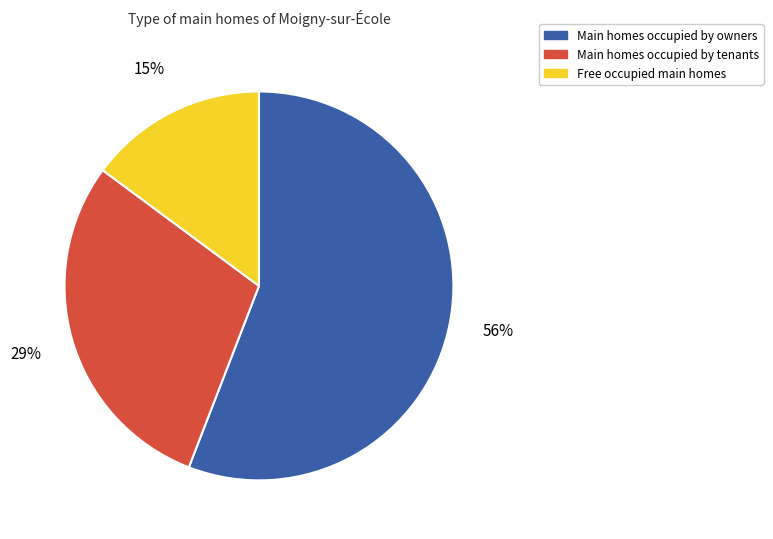

Rank the categories by value from lowest to highest.

Free occupied main homes, Main homes occupied by tenants, Main homes occupied by owners